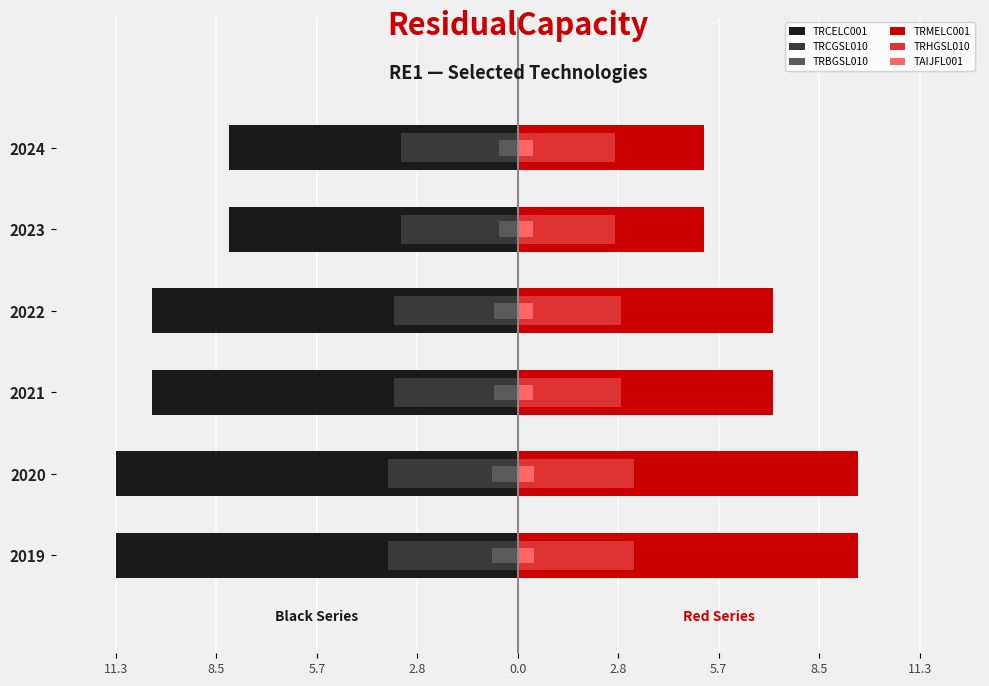

Which series has the widest spread of values?

TRMELC001